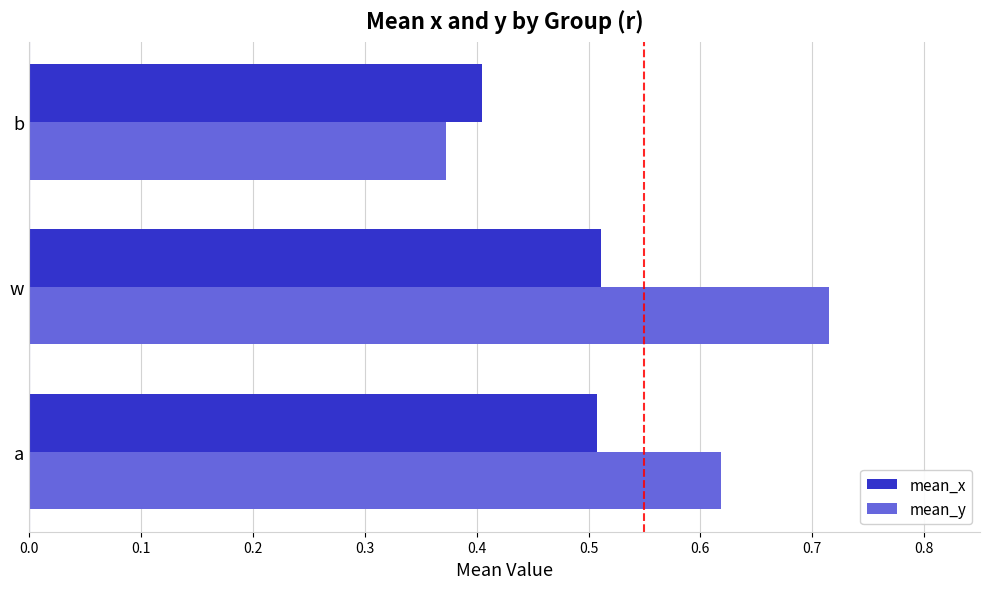

Rank the series by their average value, from highest to lowest.

mean_y, mean_x